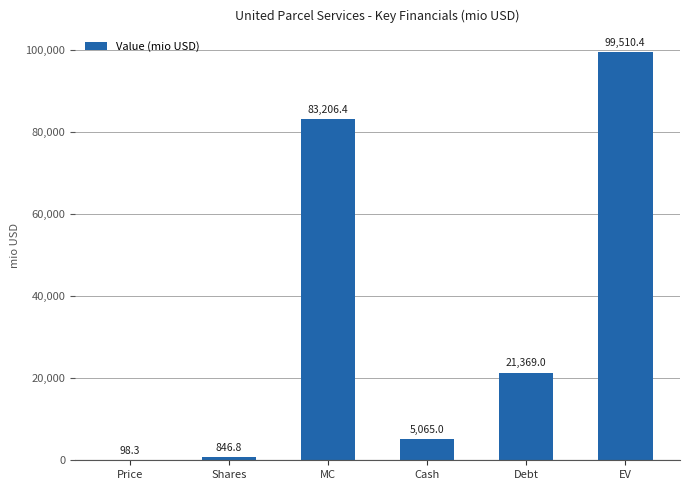

At which category does the chart reach its peak across all series?

EV